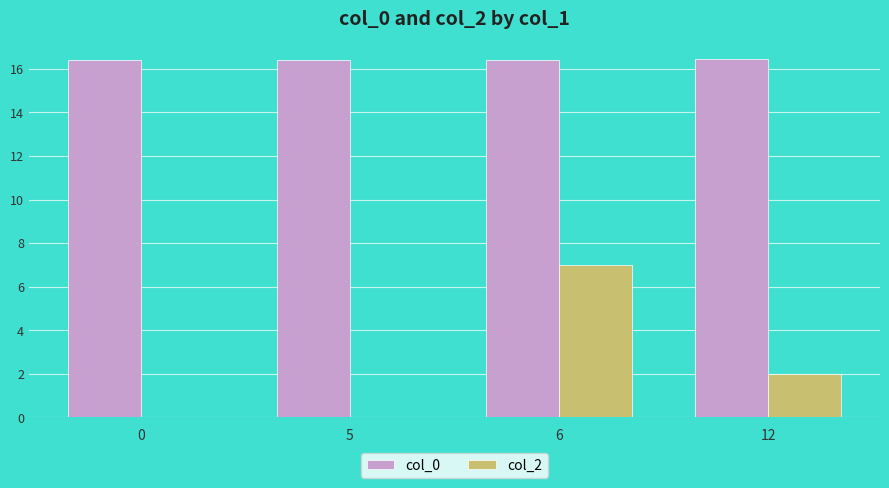

What value does the col_2 series have at 12?

2.0